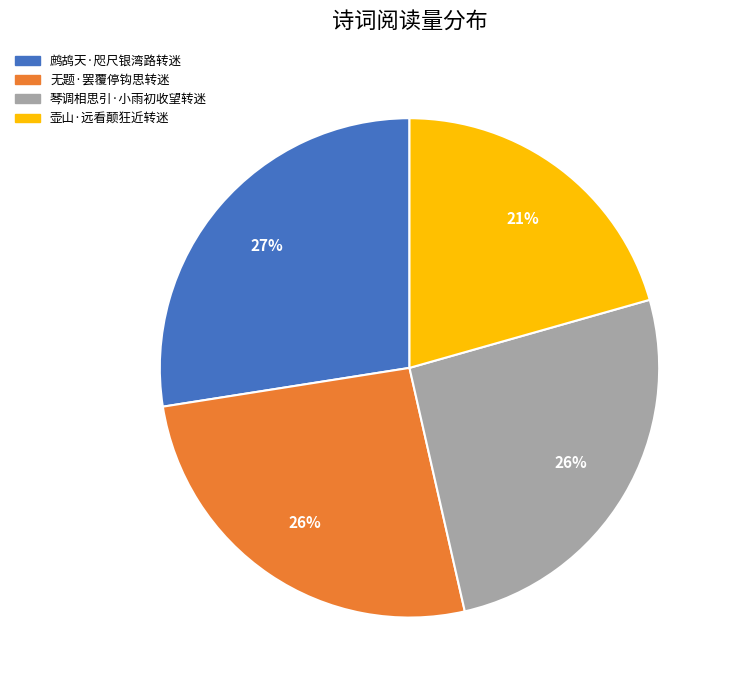

Which category has the smallest portion of the pie?

壶山·远看颠狂近转迷